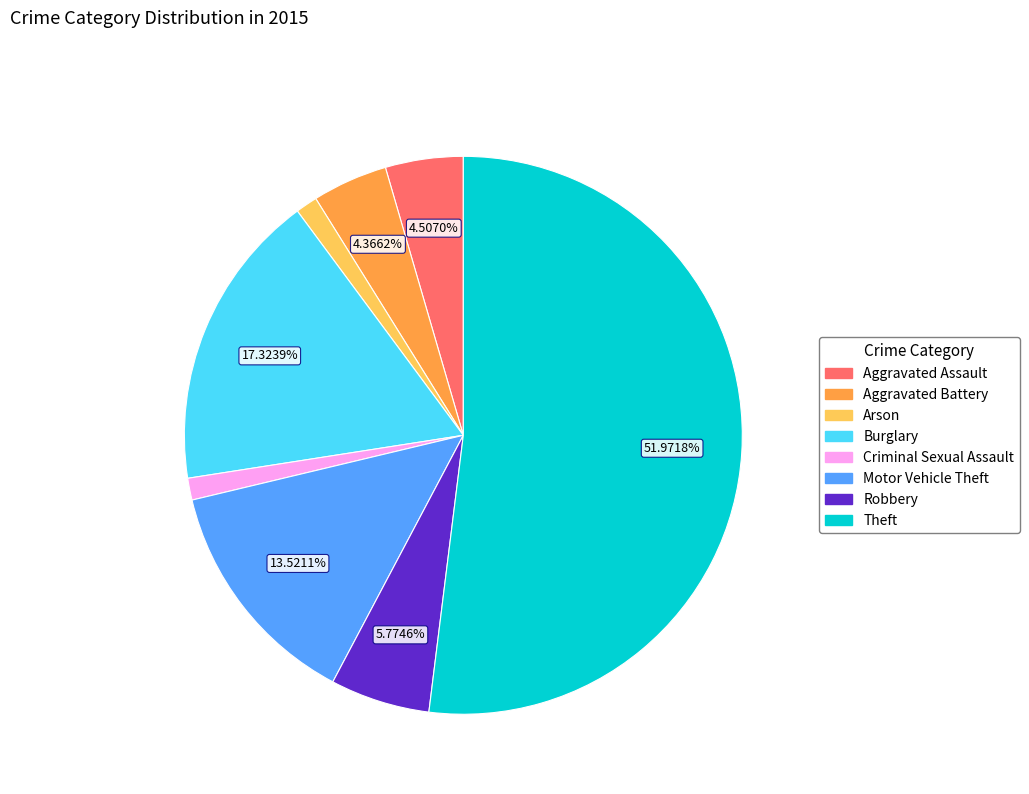

Do Criminal Sexual Assault and Robbery together represent more than half of the pie?

No